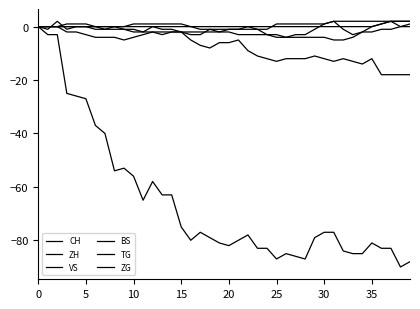

How many lines are shown in the chart?

6